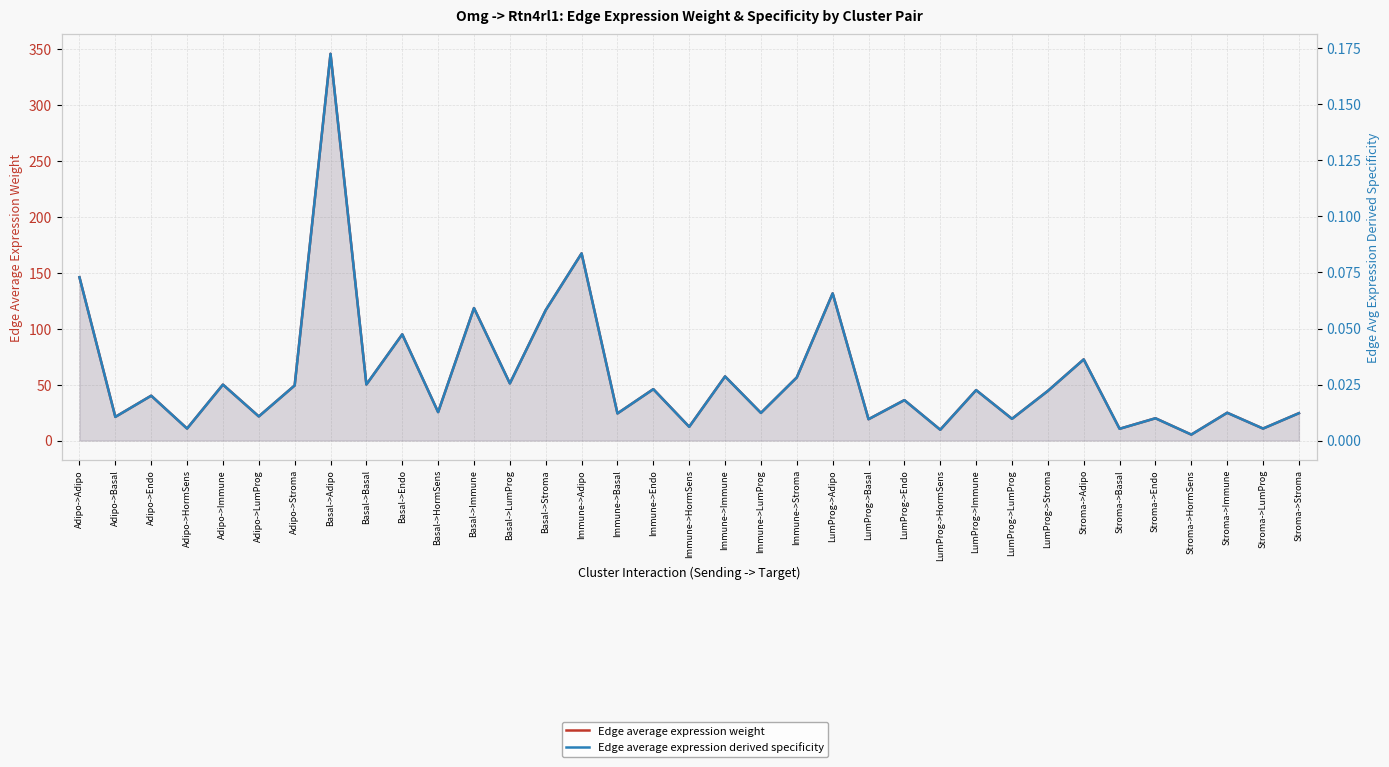

What is the difference between the highest and lowest values at Stroma->HormSens?

5.3